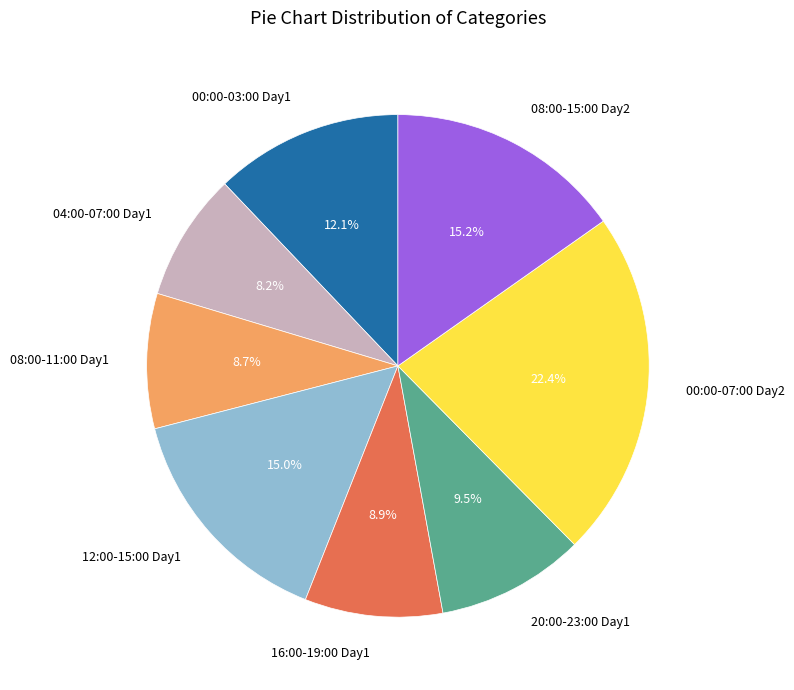

Is 00:00-03:00 Day1 the majority of the pie?

No